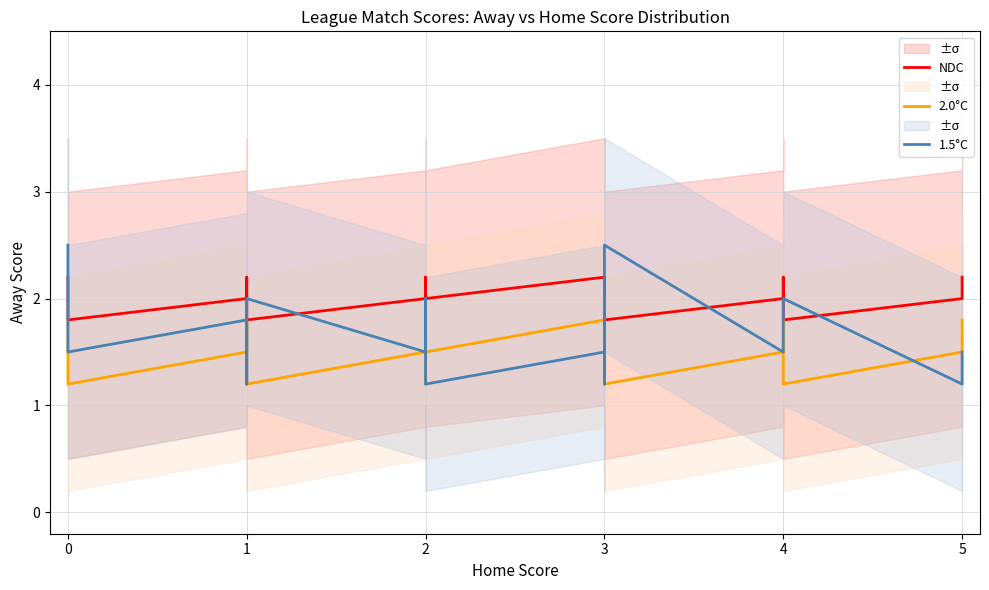

What is the value of the NDC point at the 12th from the left?

2.0